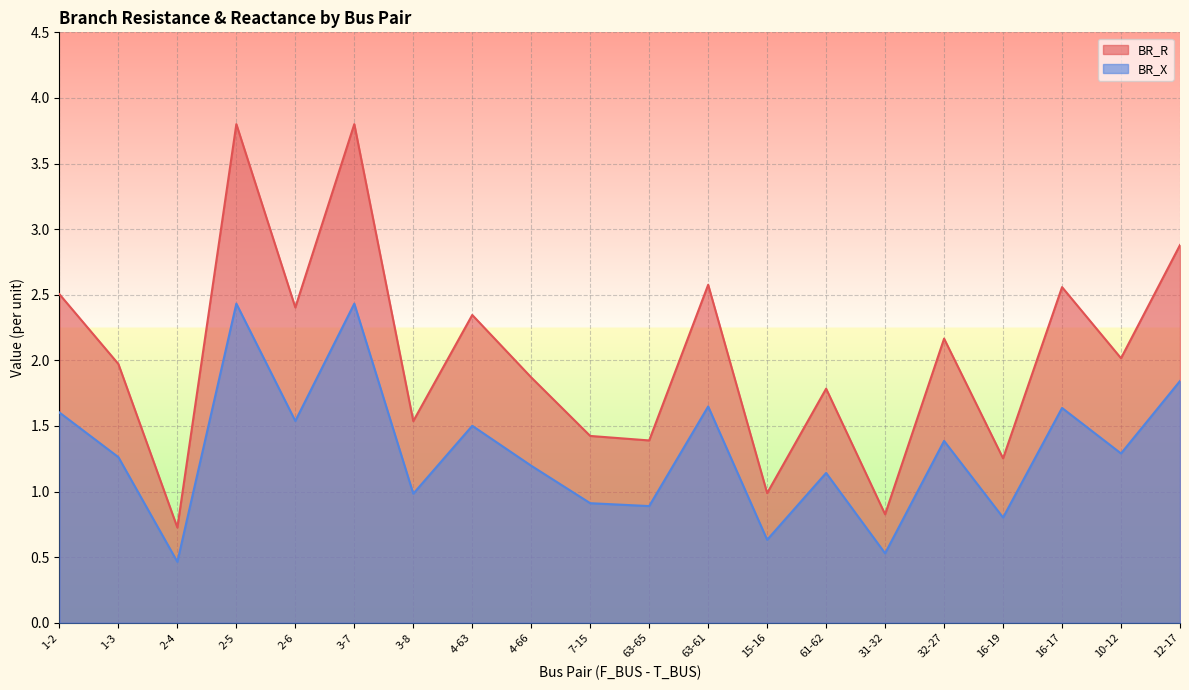

Where is BR_X nearest to the value 1?

3-8